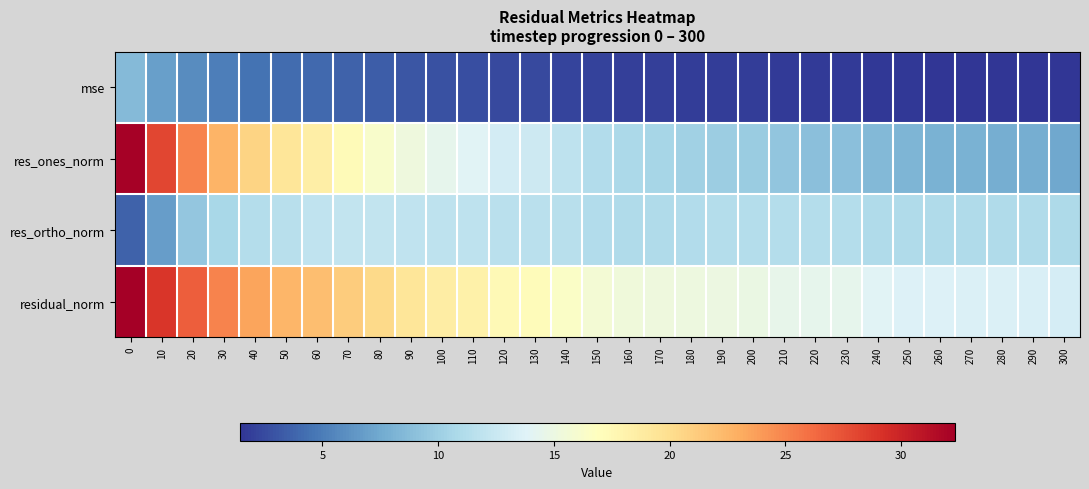

At how many categories does at least one series exceed 31?

1